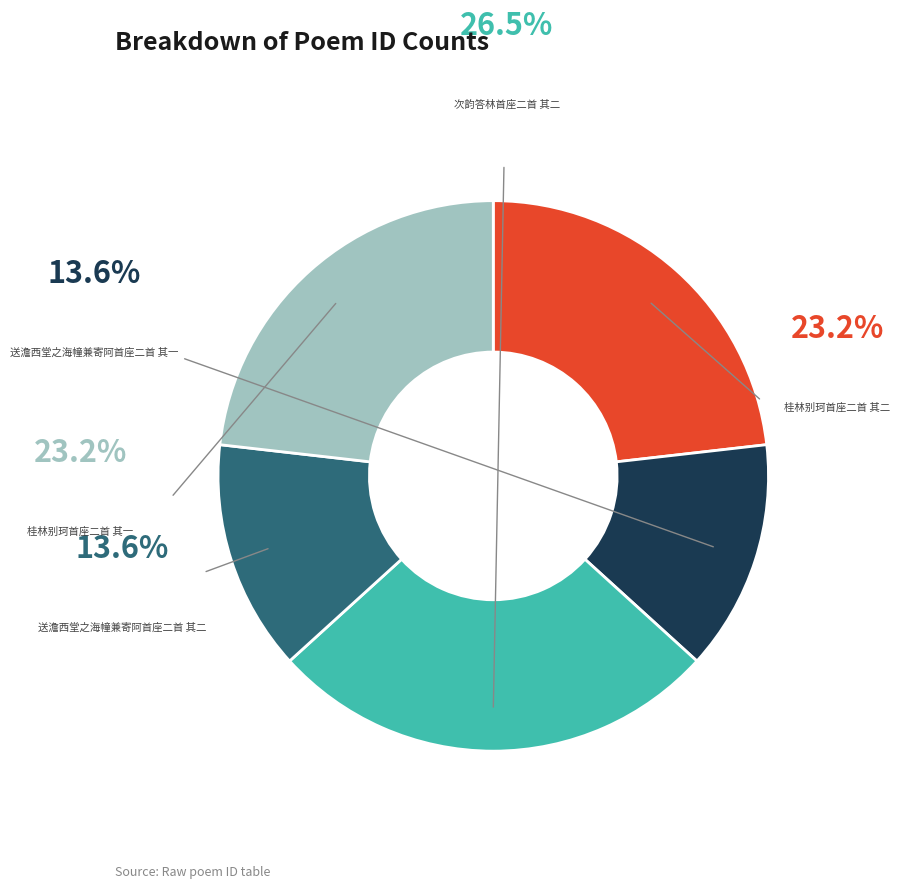

Does any single category account for the majority?

No